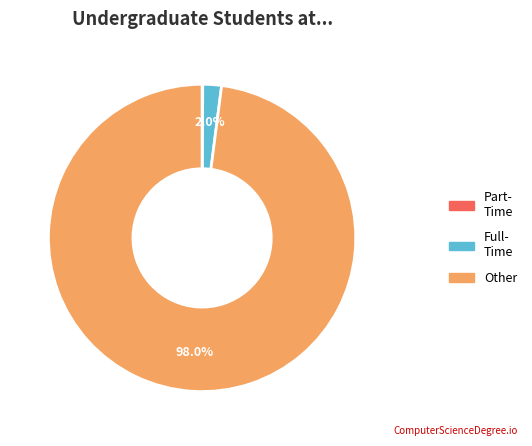

Which category has the biggest portion of the pie?

Other